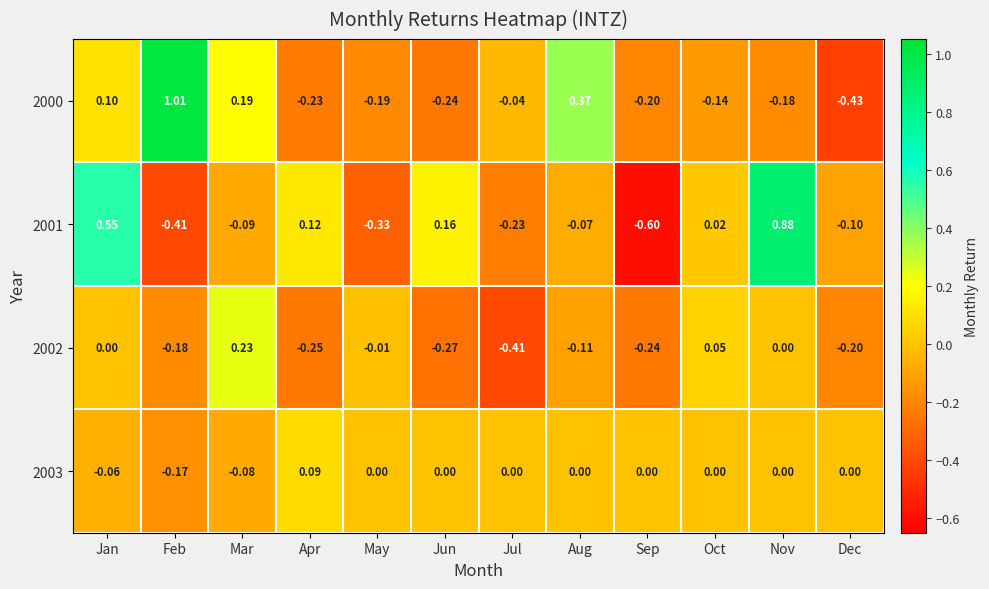

At which label does 2000 first exceed 0?

Jan